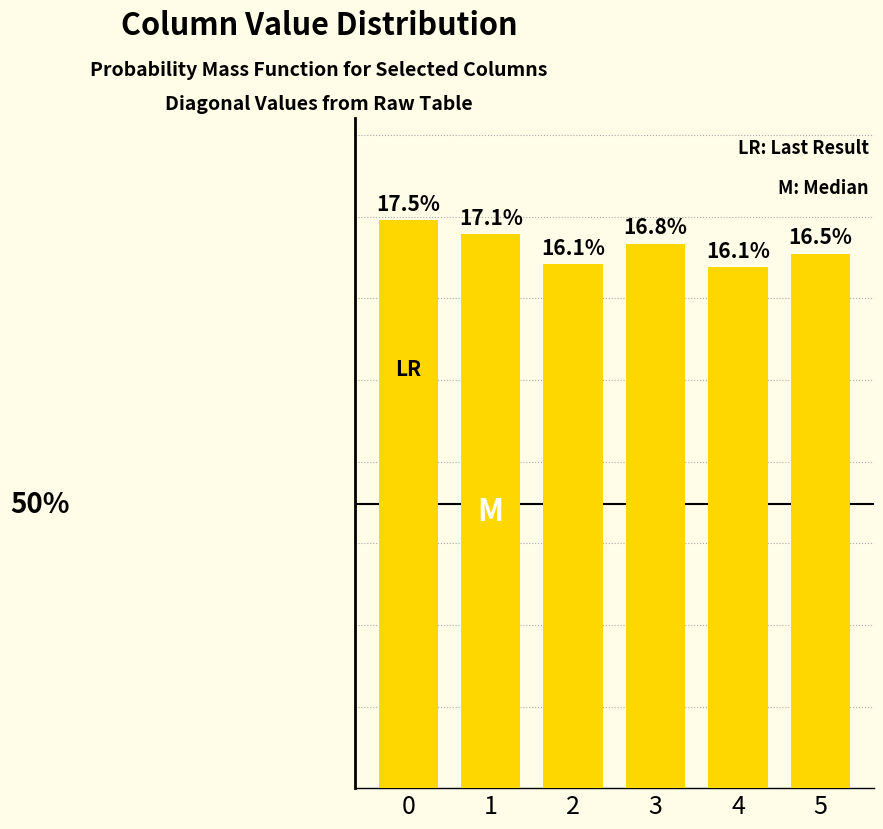

What is the sum of the values at 5 and 0?

34.0